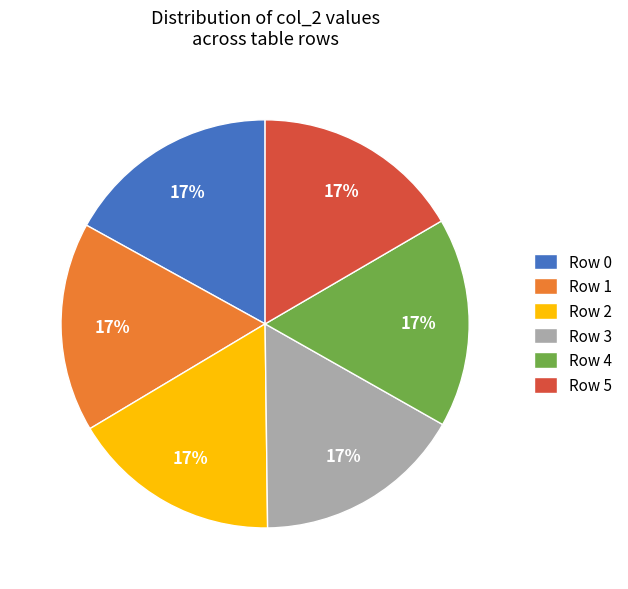

Is it true that Row 3 is 10% of the pie?

False